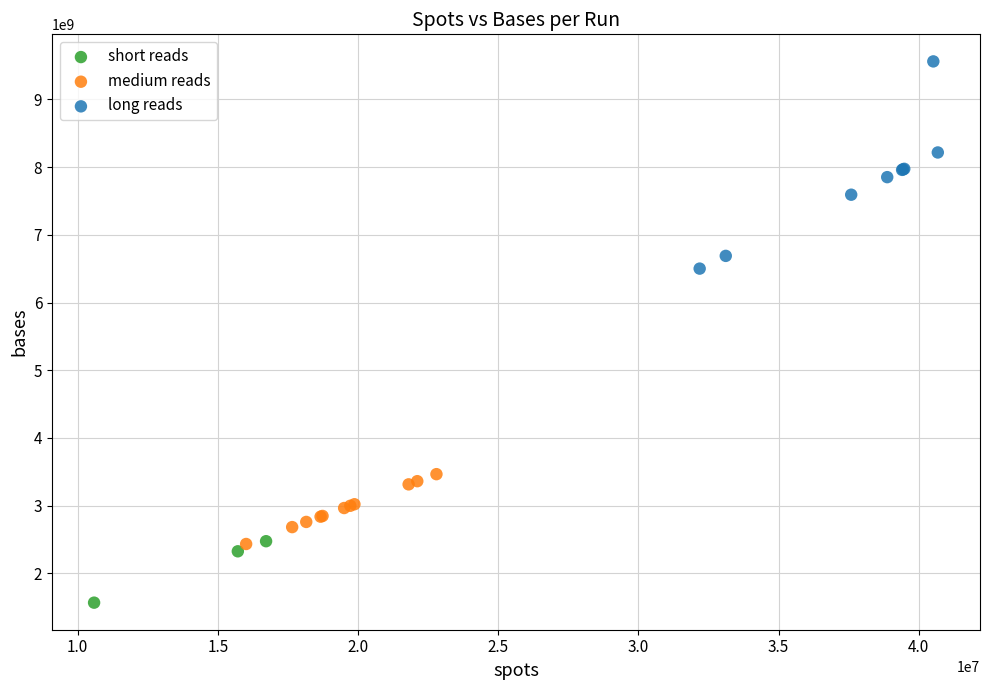

Which series contains the lowest Y value?

short reads